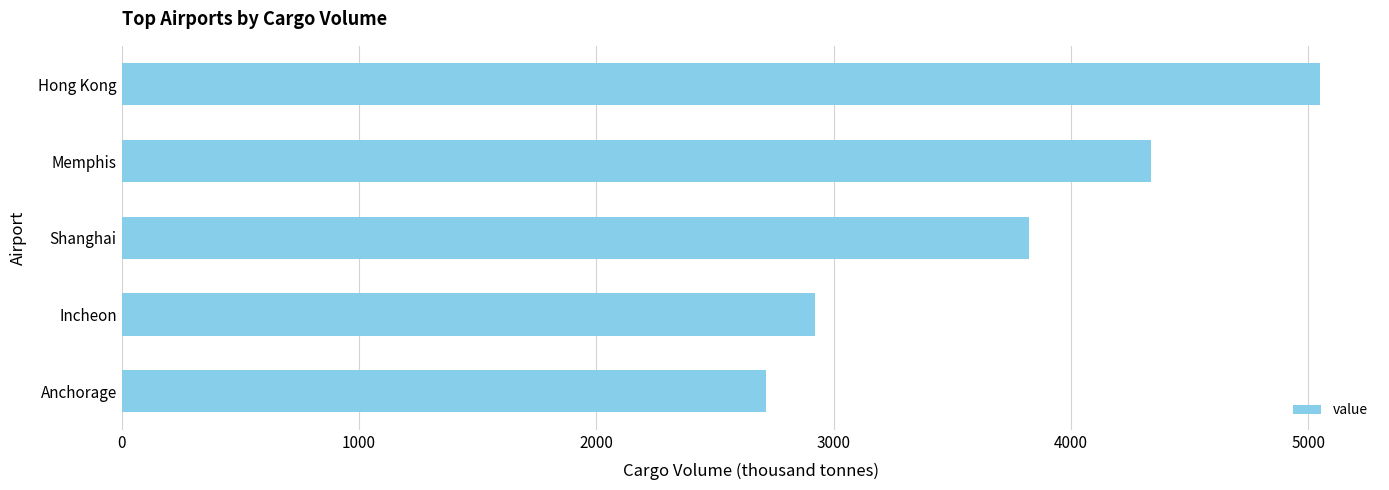

The value at Incheon is 853.1. True or false?

False